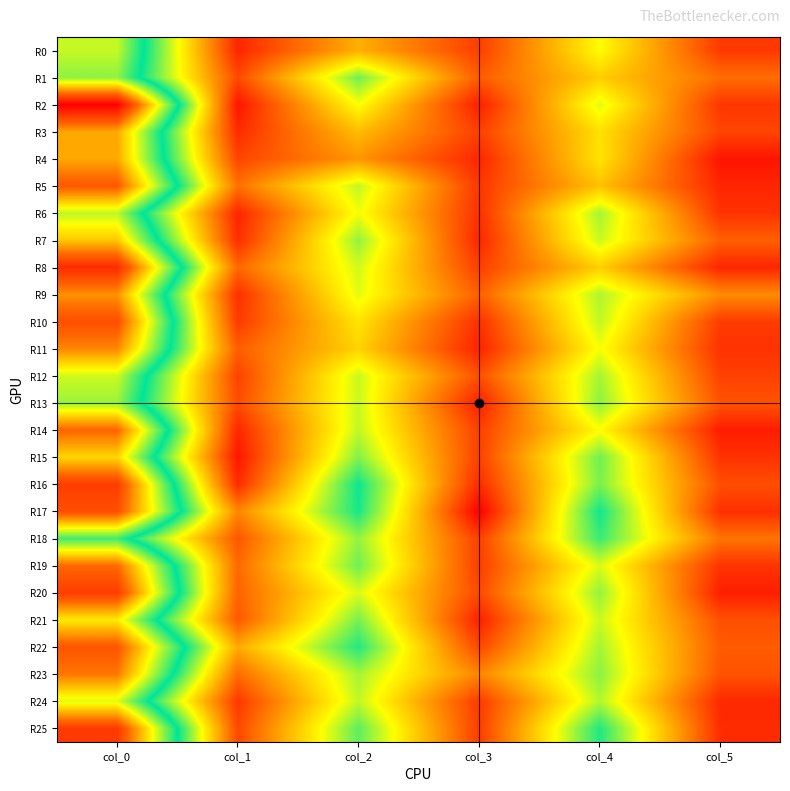

Reading left to right, extract all data points from this chart.

R0: col_0=27.2	col_1=2.2	col_2=10.0	col_3=3.6	col_4=14.3	col_5=3.3
R1: col_0=25.7	col_1=4.2	col_2=18.5	col_3=5.2	col_4=11.7	col_5=6.2
R2: col_0=43.3	col_1=1.2	col_2=14.5	col_3=1.8	col_4=15.3	col_5=3.1
R3: col_0=33.0	col_1=2.5	col_2=10.7	col_3=3.7	col_4=12.8	col_5=4.0
R4: col_0=33.0	col_1=3.9	col_2=8.5	col_3=2.2	col_4=13.0	col_5=1.2
R5: col_0=37.0	col_1=6.5	col_2=16.2	col_3=3.1	col_4=11.0	col_5=2.2
R6: col_0=27.0	col_1=2.1	col_2=14.8	col_3=2.8	col_4=17.0	col_5=2.9
R7: col_0=31.5	col_1=2.6	col_2=17.5	col_3=2.2	col_4=16.0	col_5=5.5
R8: col_0=40.2	col_1=5.9	col_2=15.8	col_3=3.6	col_4=11.8	col_5=2.2
R9: col_0=34.0	col_1=2.7	col_2=15.2	col_3=5.5	col_4=16.8	col_5=8.0
R10: col_0=37.7	col_1=3.3	col_2=13.0	col_3=2.7	col_4=16.2	col_5=3.4
R11: col_0=34.5	col_1=5.3	col_2=12.0	col_3=2.0	col_4=14.7	col_5=2.9
R12: col_0=27.5	col_1=3.8	col_2=16.0	col_3=4.5	col_4=17.0	col_5=3.7
R13: col_0=26.0	col_1=4.3	col_2=16.0	col_3=1.9	col_4=17.7	col_5=4.7
R14: col_0=36.2	col_1=2.2	col_2=16.2	col_3=3.6	col_4=14.3	col_5=1.7
R15: col_0=30.8	col_1=1.3	col_2=18.0	col_3=3.7	col_4=18.5	col_5=2.9
R16: col_0=39.0	col_1=2.5	col_2=21.3	col_3=2.5	col_4=18.2	col_5=4.5
R17: col_0=37.8	col_1=7.7	col_2=21.0	col_3=0.0	col_4=21.2	col_5=2.7
R18: col_0=23.5	col_1=4.9	col_2=17.5	col_3=3.6	col_4=20.0	col_5=6.6
R19: col_0=36.0	col_1=6.0	col_2=18.5	col_3=3.5	col_4=15.5	col_5=3.0
R20: col_0=39.0	col_1=5.6	col_2=15.5	col_3=4.2	col_4=17.5	col_5=1.8
R21: col_0=29.8	col_1=5.1	col_2=18.3	col_3=1.9	col_4=16.0	col_5=4.5
R22: col_0=37.2	col_1=9.7	col_2=20.7	col_3=4.0	col_4=17.0	col_5=5.2
R23: col_0=35.2	col_1=6.1	col_2=17.0	col_3=7.5	col_4=17.8	col_5=4.7
R24: col_0=28.0	col_1=3.2	col_2=16.2	col_3=3.3	col_4=16.7	col_5=2.4
R25: col_0=39.2	col_1=4.1	col_2=19.0	col_3=3.5	col_4=20.8	col_5=2.5